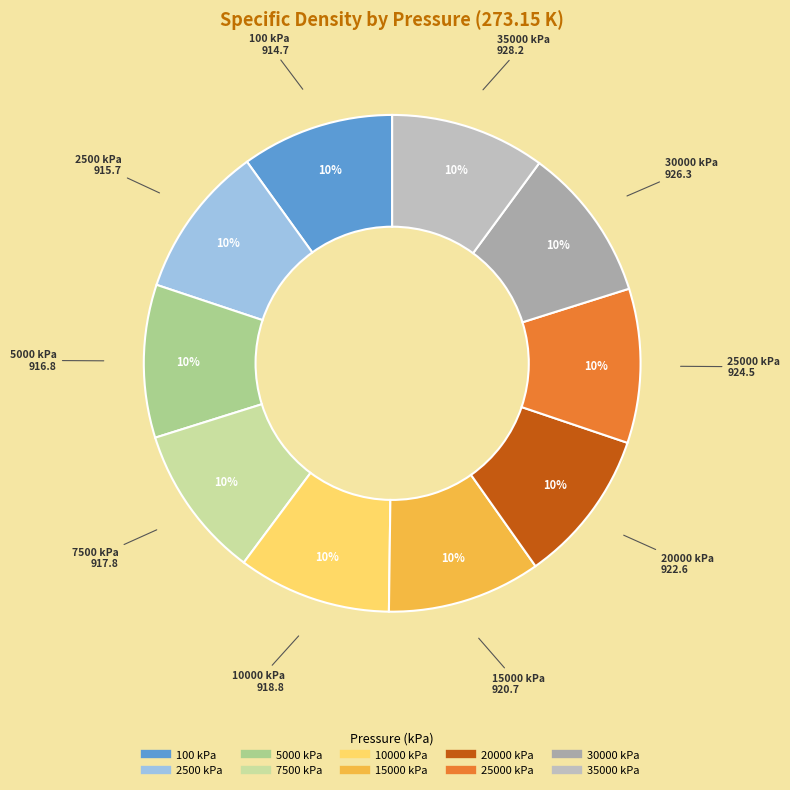

True or false: 15000 kPa accounts for 2% of the total.

False